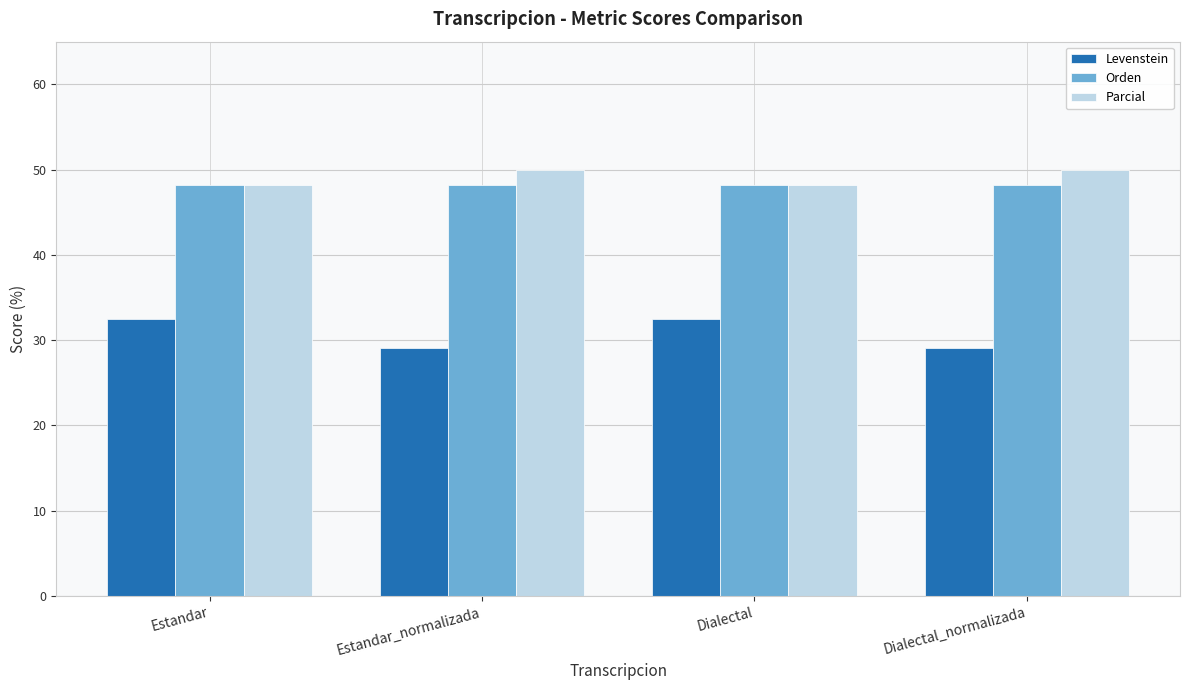

Reading left to right, list all the values displayed in this chart.

Levenstein: Estandar=32.4	Estandar_normalizada=29.0	Dialectal=32.4	Dialectal_normalizada=29.0
Orden: Estandar=48.1	Estandar_normalizada=48.1	Dialectal=48.1	Dialectal_normalizada=48.1
Parcial: Estandar=48.1	Estandar_normalizada=50.0	Dialectal=48.1	Dialectal_normalizada=50.0